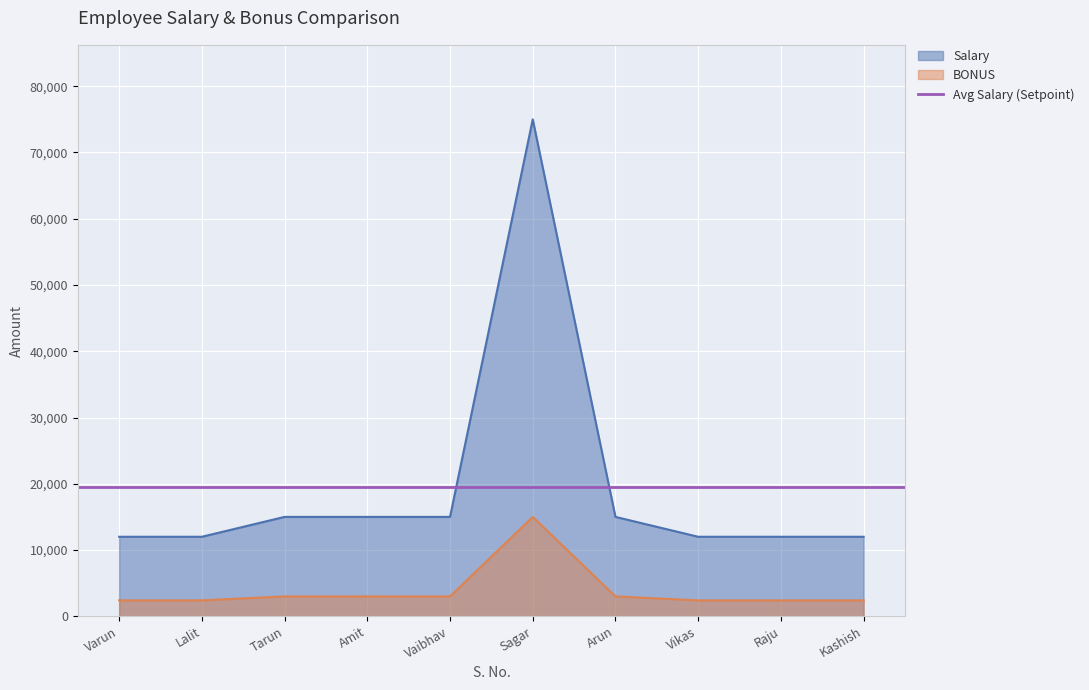

Is the value of Salary at Sagar greater than the value of BONUS at Raju?

Yes